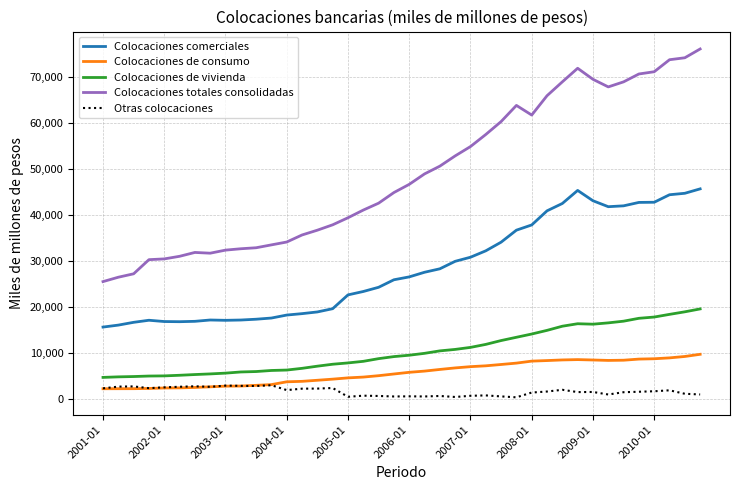

In Colocaciones de consumo, how many points are lower than both neighbors (excluding endpoints)?

1